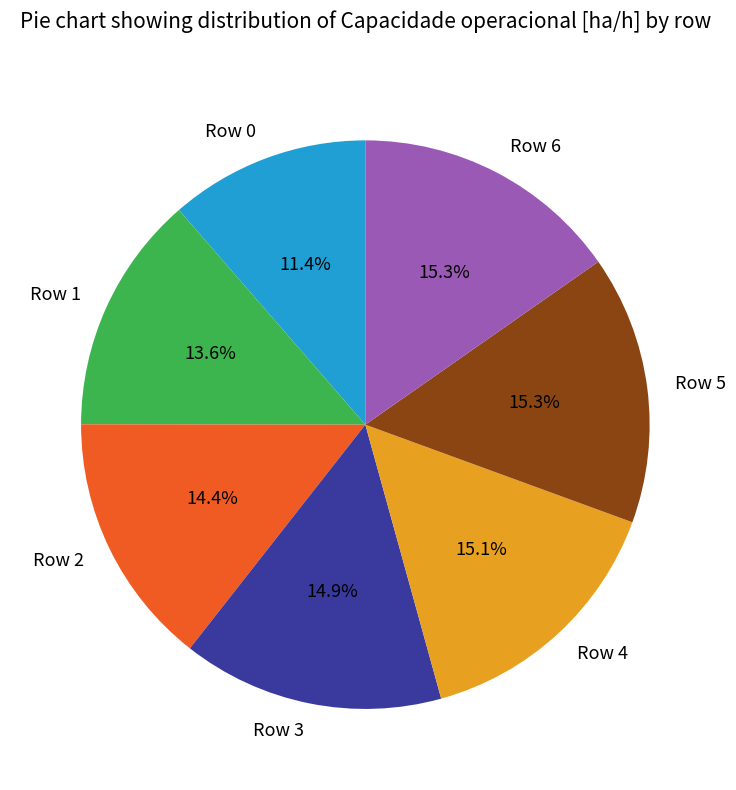

To the nearest percent, what is the average slice percentage?

14%